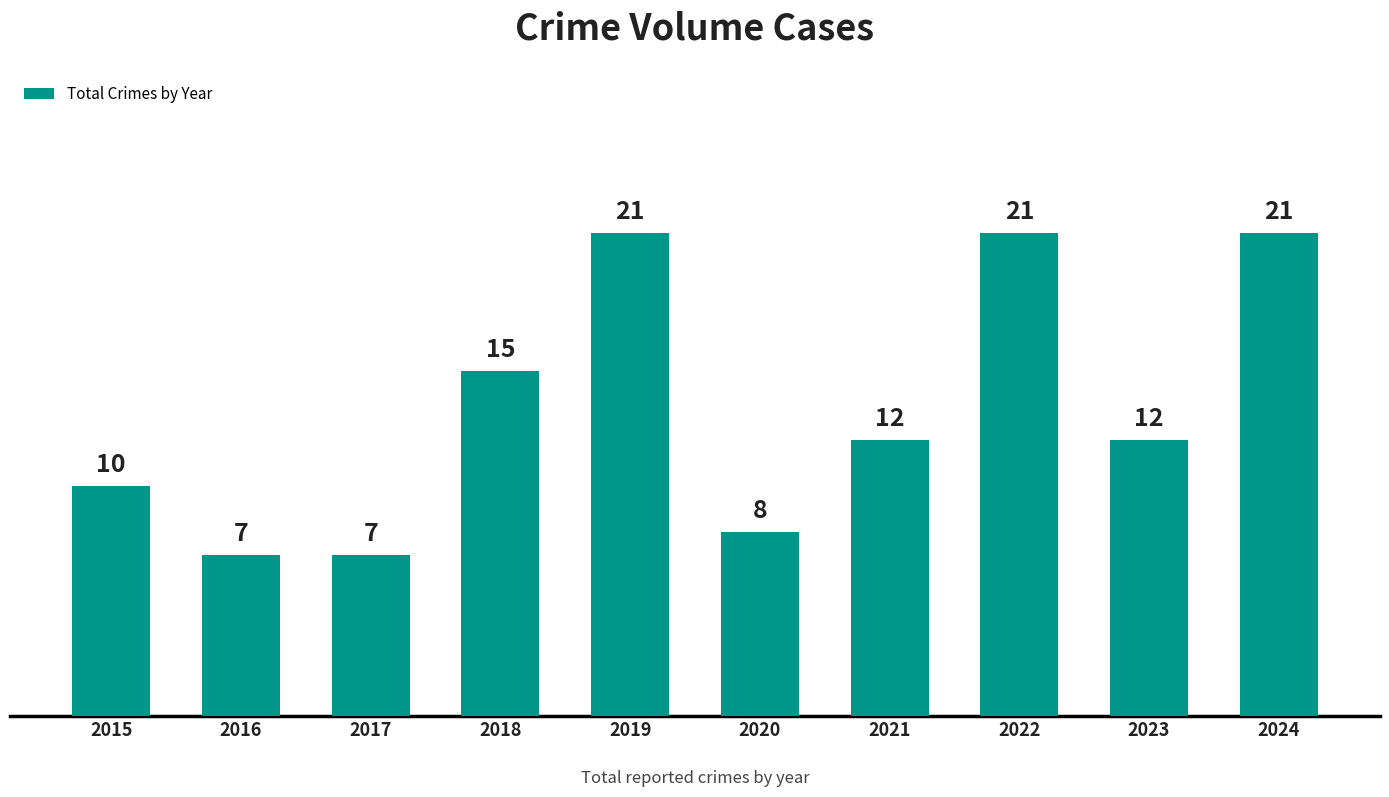

Reading left to right, what are all the values shown in this chart?

10	7	7	15	21	8	12	21	12	21